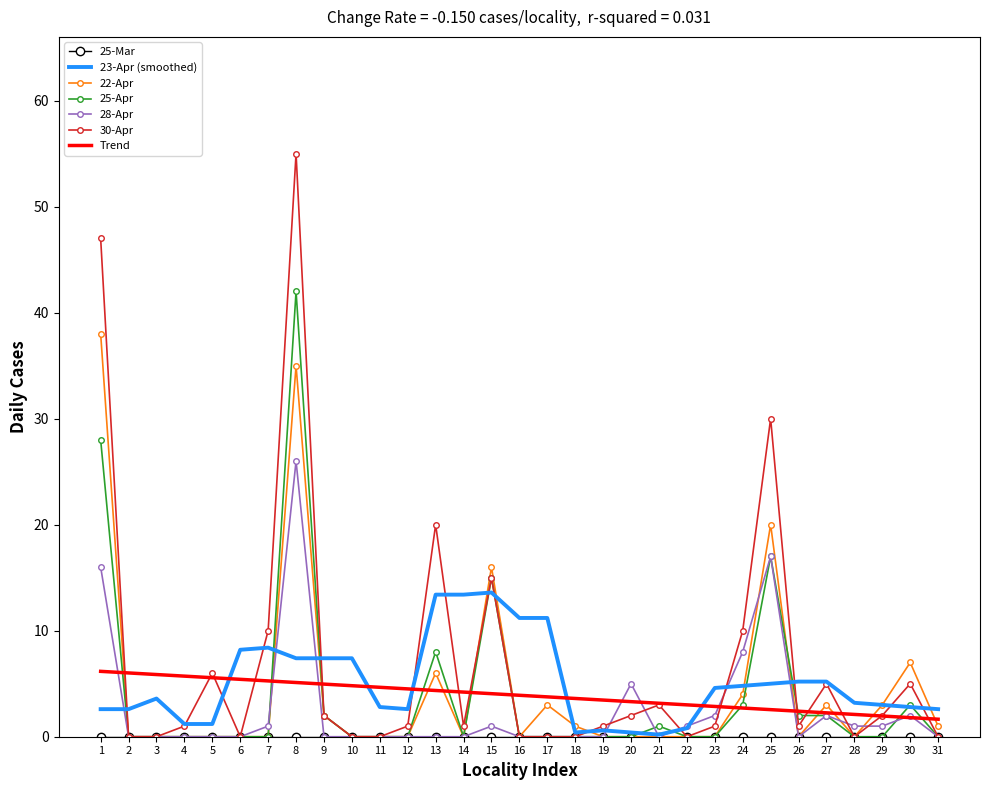

What is the difference between the highest and lowest values at 3?

5.9